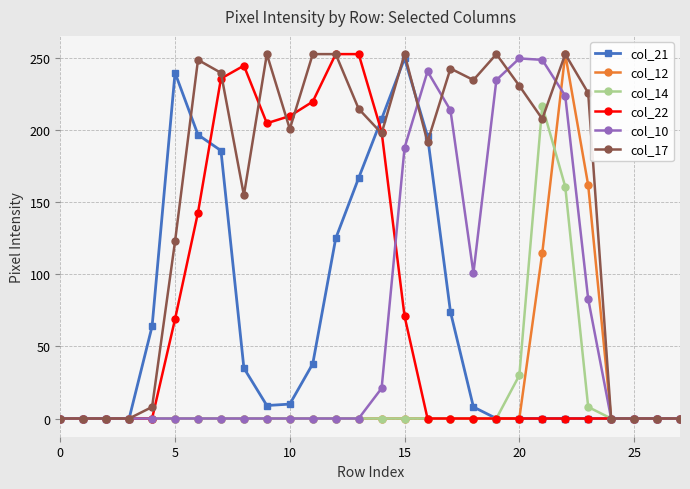

What is the greatest value displayed?

253